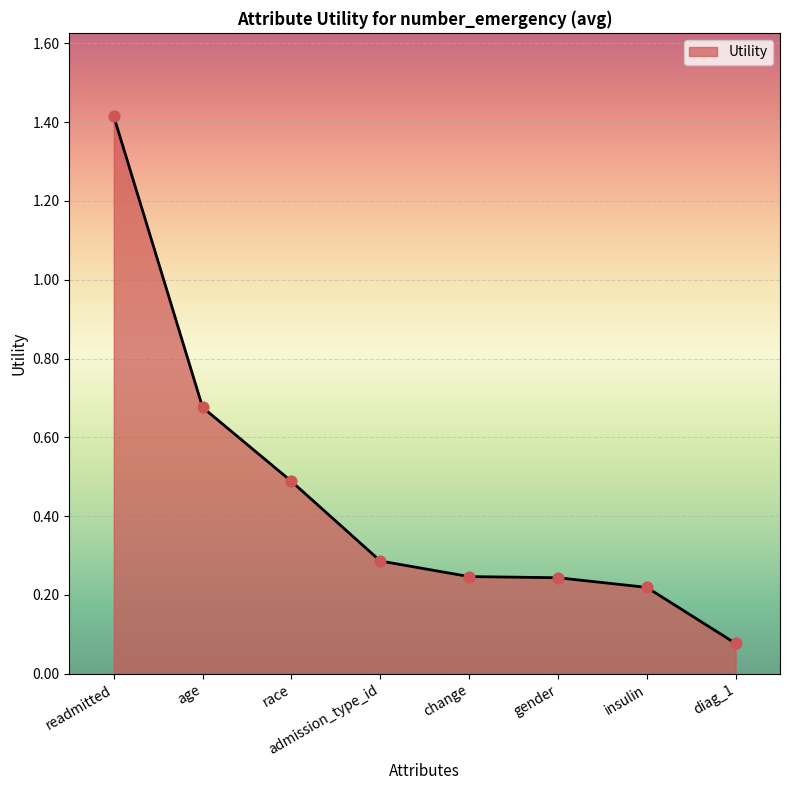

Between insulin and race, which is larger?

race